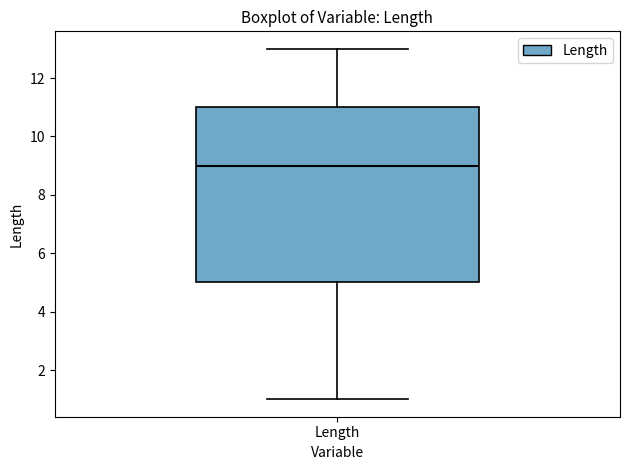

Transcribe this box plot: give where the median line is, the range the box spans, and where the two whiskers end, as read against the y-axis. The values are not printed on the chart, so give them approximately, as read against the axis.

median 9, box 5 to 11, whiskers 1 to 13